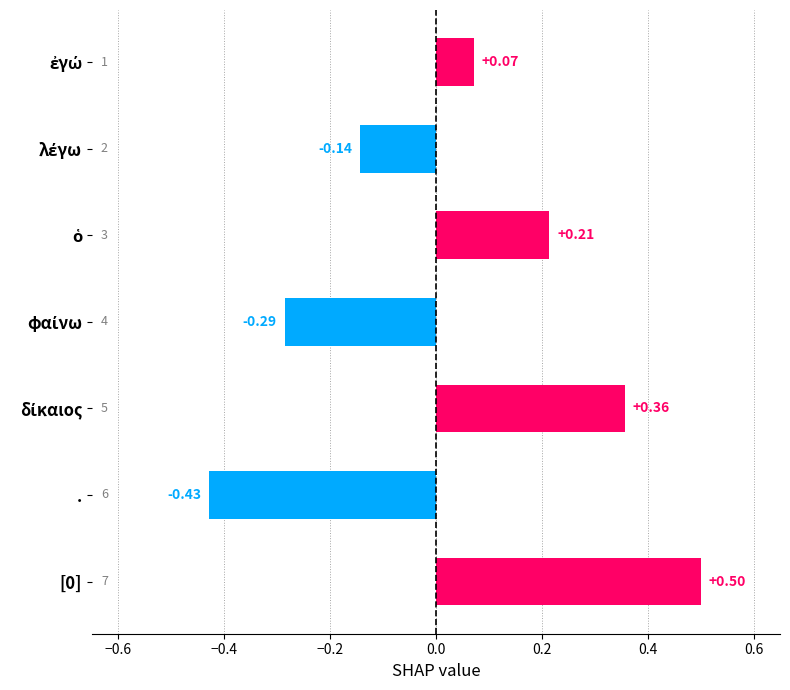

What is the label of the 2nd bar from the bottom?

.